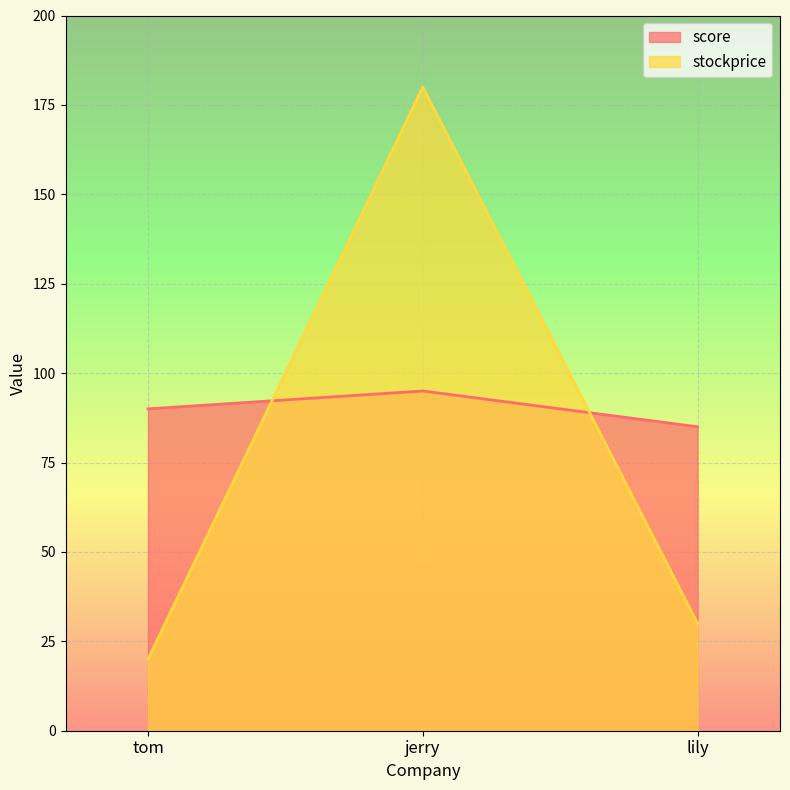

Rank the series by their maximum value, from lowest to highest.

score, stockprice